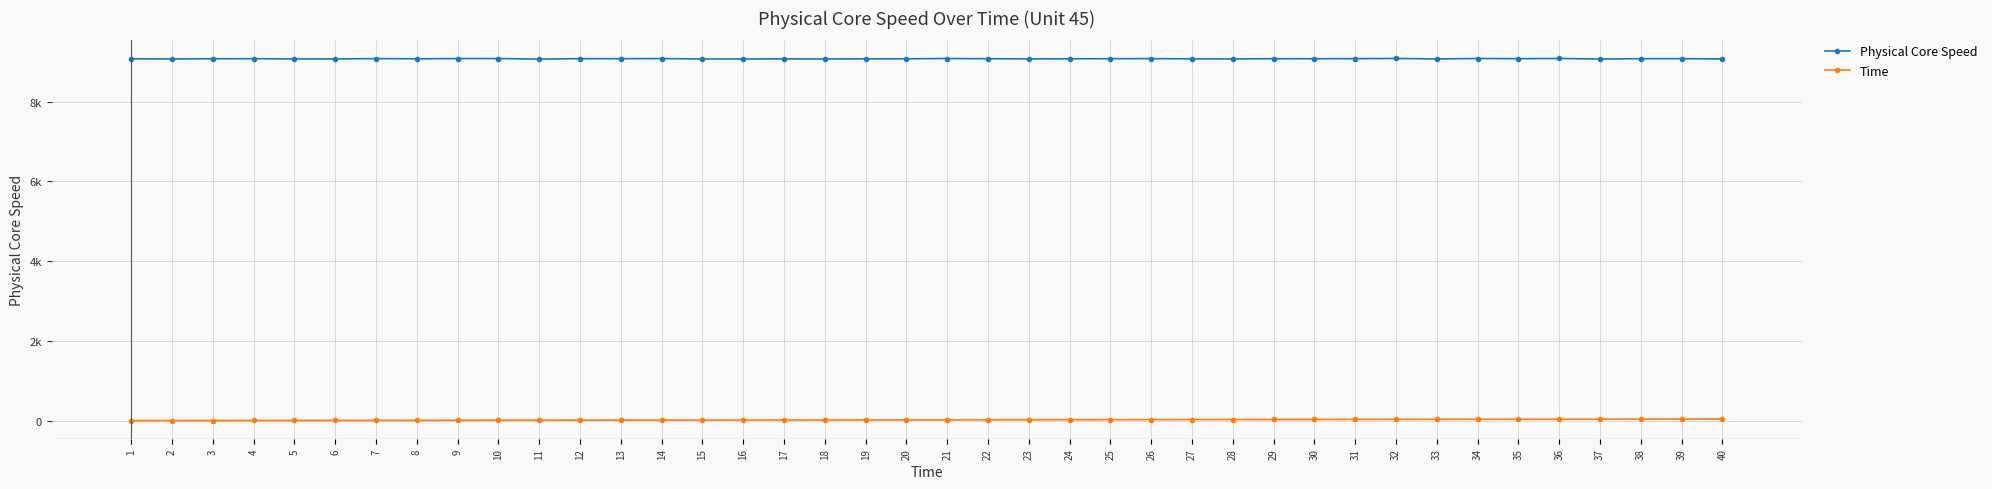

List the labels in order of Physical Core Speed value, largest first.

32, 36, 21, 34, 10, 9, 14, 7, 26, 31, 12, 35, 13, 39, 25, 38, 4, 29, 30, 3, 22, 1, 24, 8, 20, 27, 23, 19, 17, 28, 40, 5, 2, 6, 16, 15, 33, 18, 37, 11